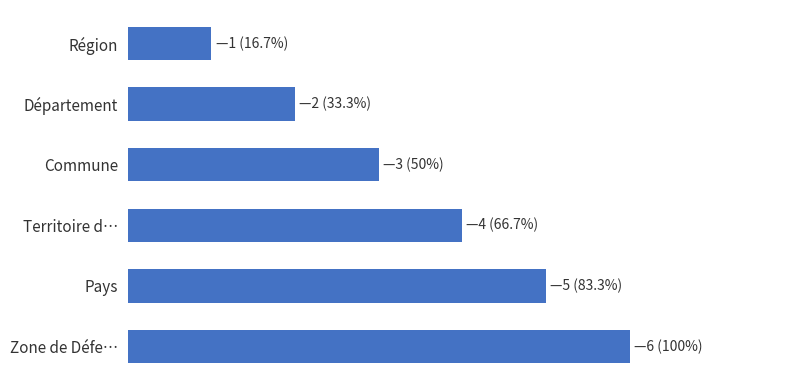

List the labels in order of value, smallest first.

Région, Département, Commune, Territoire d…, Pays, Zone de Défe…